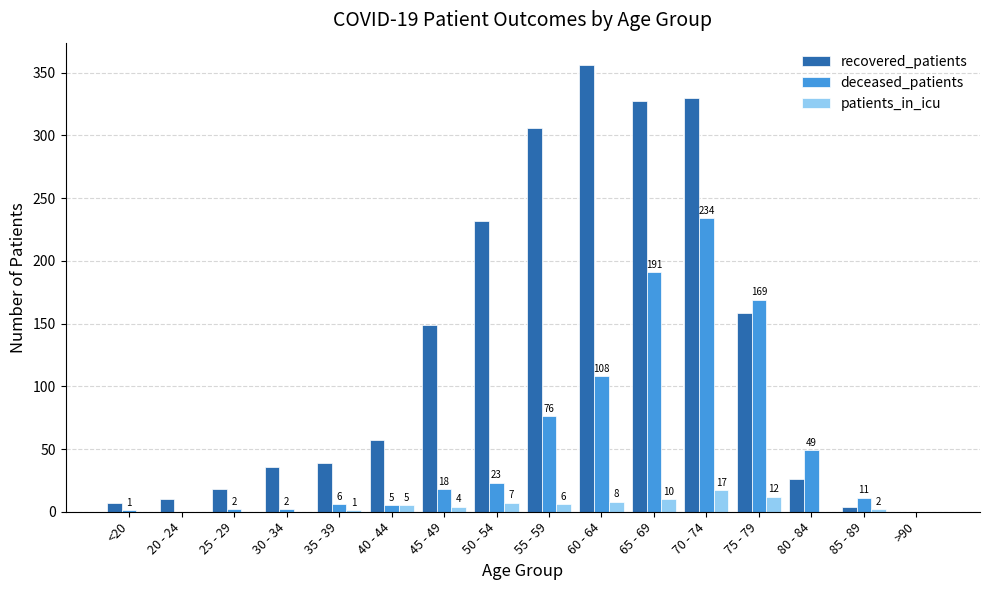

Reading right to left, transcribe all the data shown in this chart.

recovered_patients: >90=0	85 - 89=4	80 - 84=26	75 - 79=158	70 - 74=330	65 - 69=327	60 - 64=356	55 - 59=306	50 - 54=232	45 - 49=149	40 - 44=57	35 - 39=39	30 - 34=36	25 - 29=18	20 - 24=10	<20=7
deceased_patients: >90=0	85 - 89=11	80 - 84=49	75 - 79=169	70 - 74=234	65 - 69=191	60 - 64=108	55 - 59=76	50 - 54=23	45 - 49=18	40 - 44=5	35 - 39=6	30 - 34=2	25 - 29=2	20 - 24=0	<20=1
patients_in_icu: >90=0	85 - 89=2	80 - 84=0	75 - 79=12	70 - 74=17	65 - 69=10	60 - 64=8	55 - 59=6	50 - 54=7	45 - 49=4	40 - 44=5	35 - 39=1	30 - 34=0	25 - 29=0	20 - 24=0	<20=0